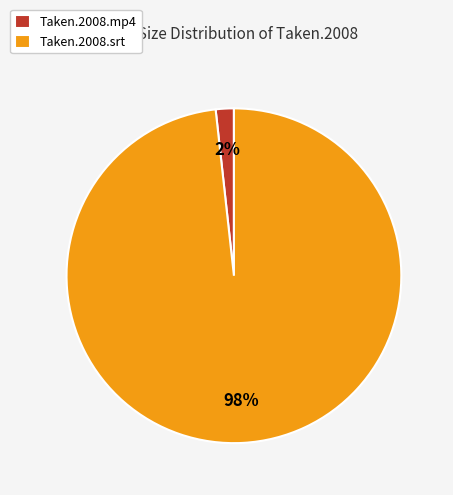

What is the largest slice in the pie chart?

Taken.2008.srt